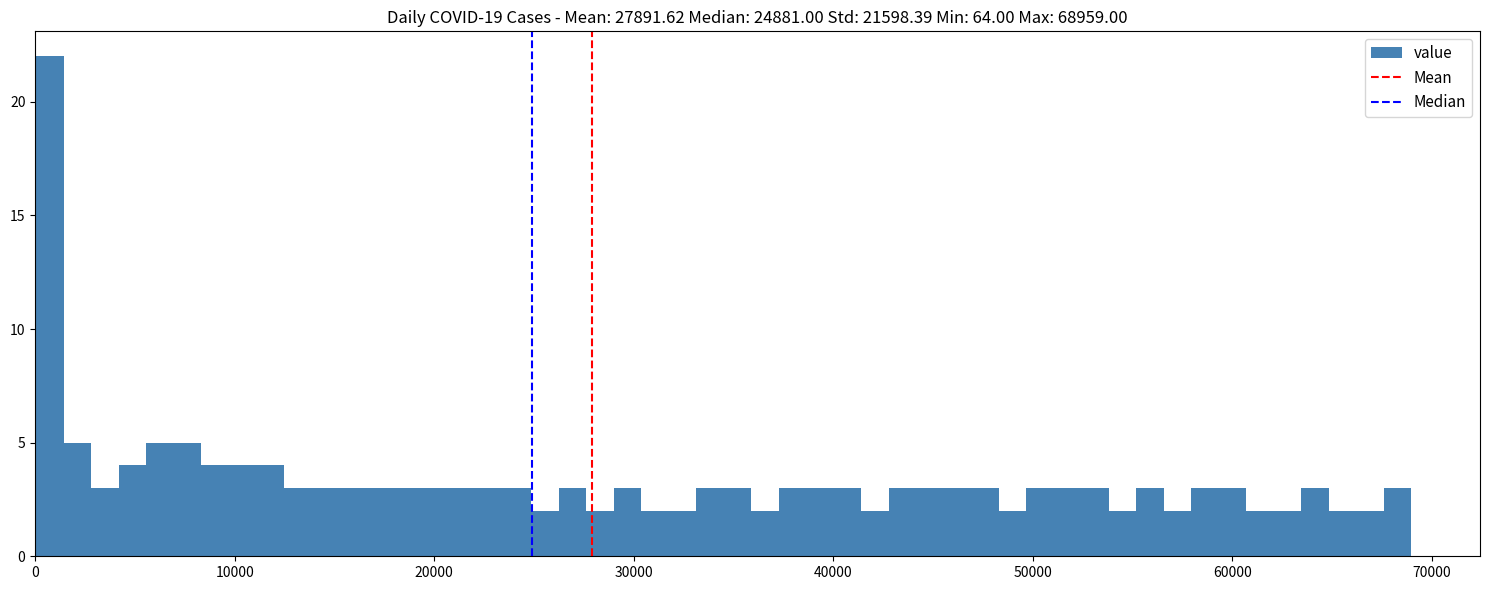

Around what value on the x-axis is the tallest bar? Give the approximate position of its centre, as read against the axis.

1000